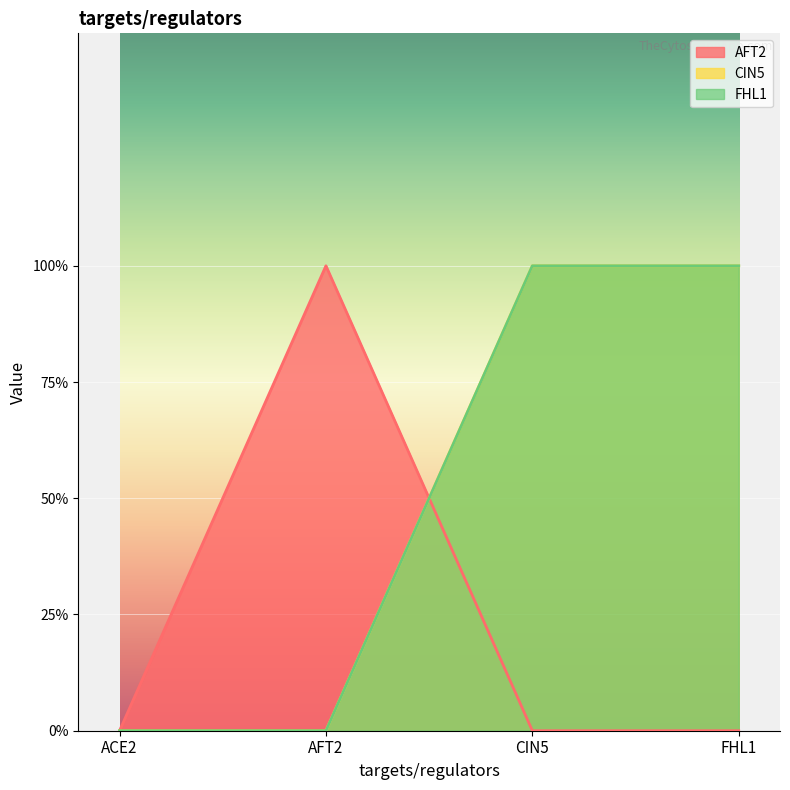

At how many categories does at least one series exceed 0?

3